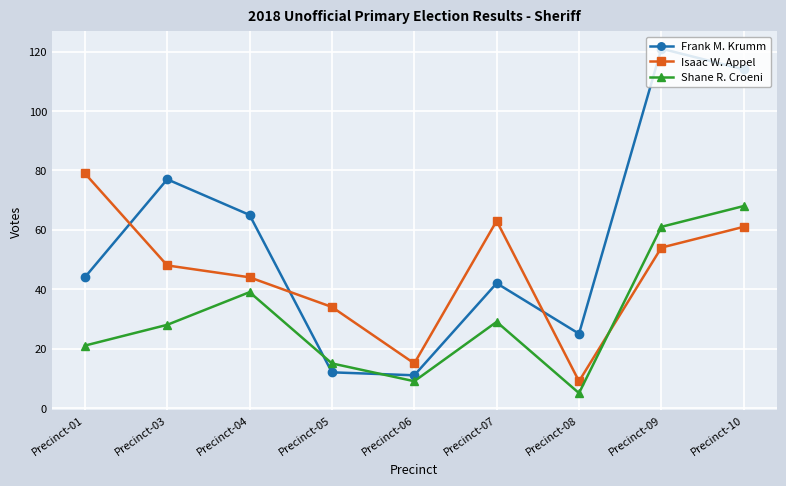

Which series has the largest total across all categories?

Frank M. Krumm